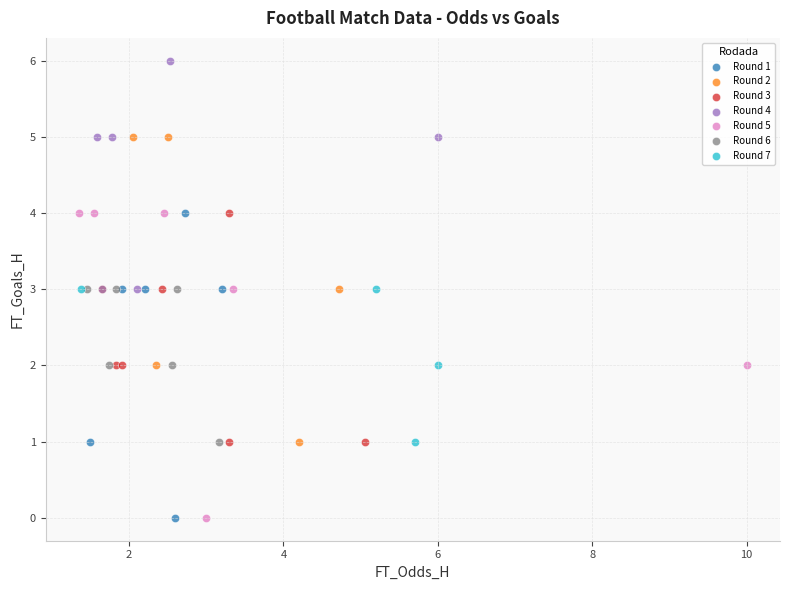

Which series reaches the maximum Y coordinate?

Round 4